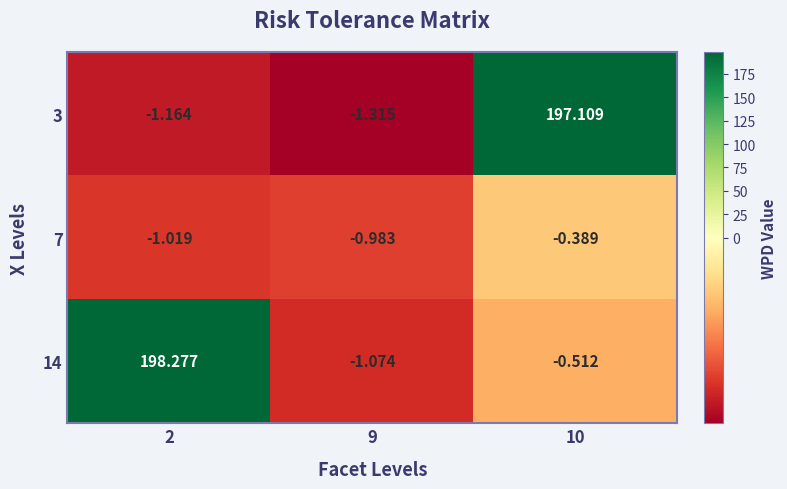

What is the total value across all series at 10?

196.2